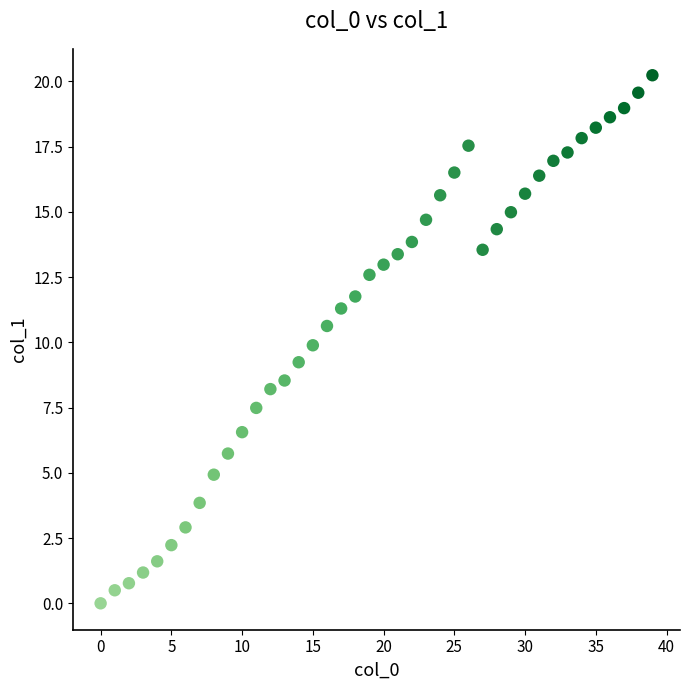

What is the range of Y values (max minus min)?

20.2